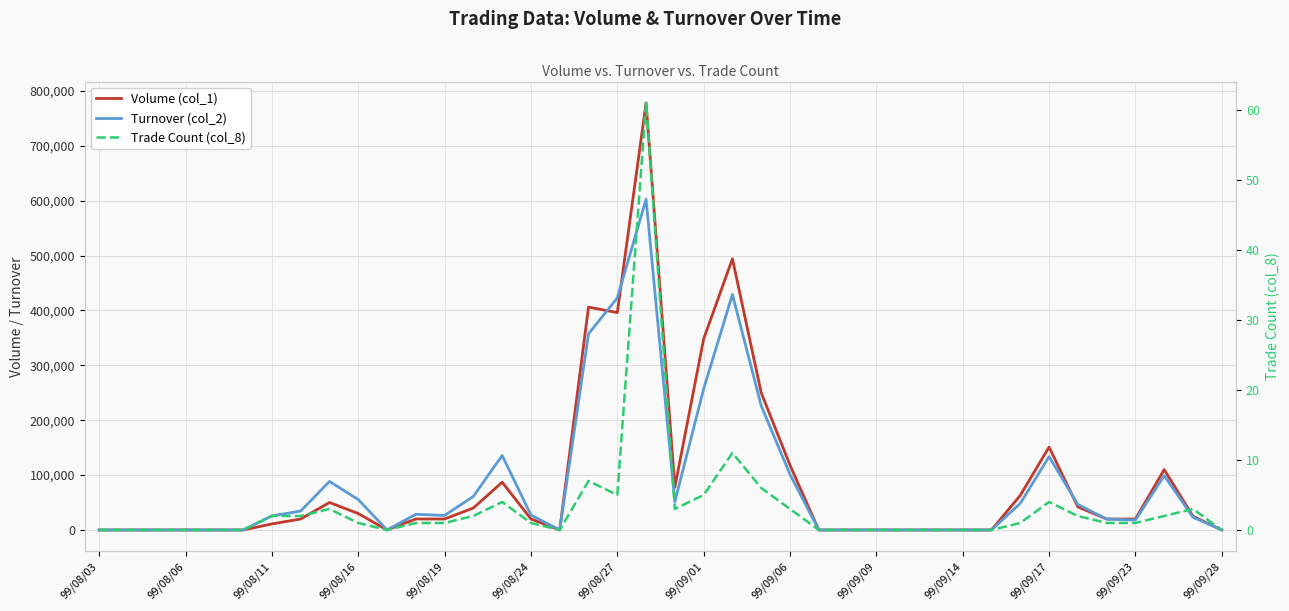

How many data points in Trade Count (col_8) are less than 1?

16